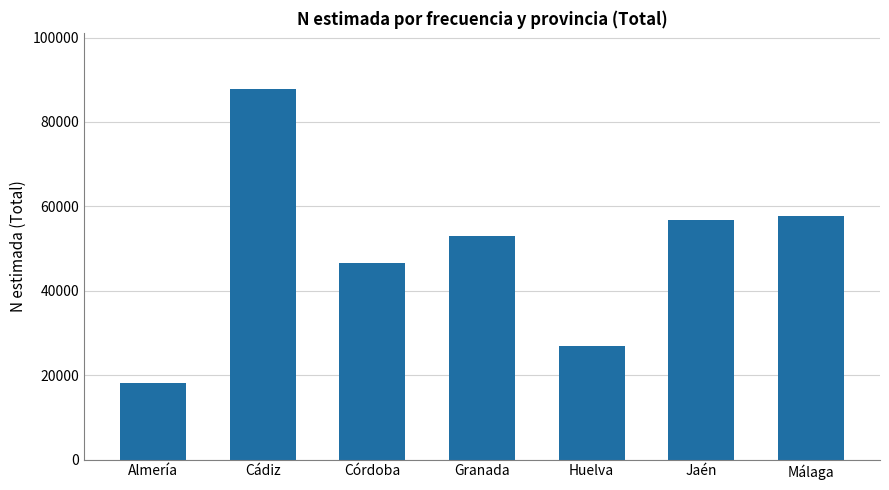

What is the change in value from Granada to Huelva?

-25993